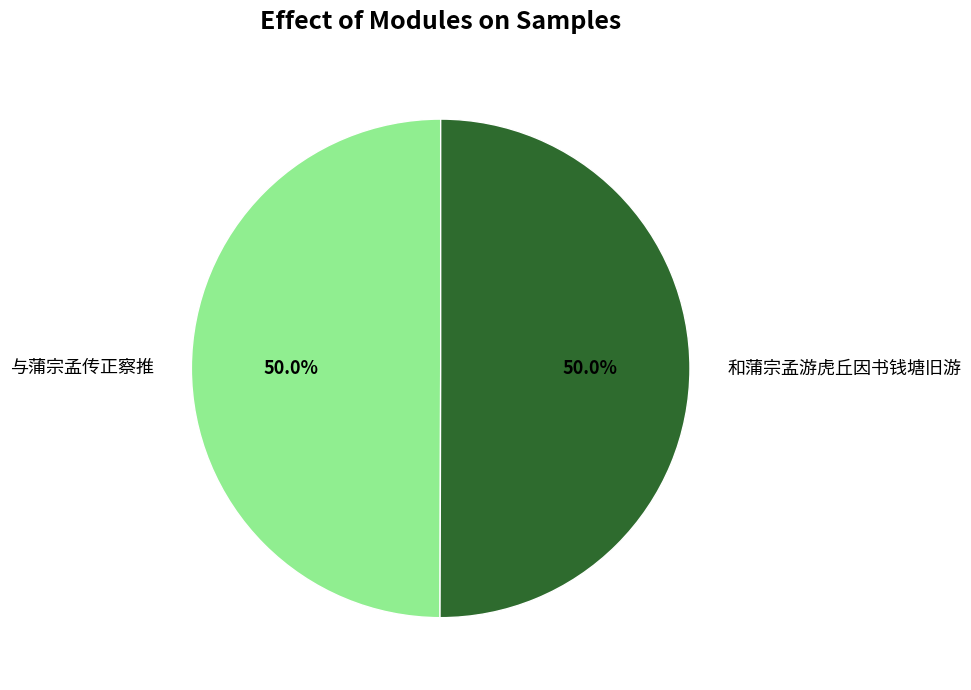

Is it true that 与蒲宗孟传正察推 is 39% of the pie?

False